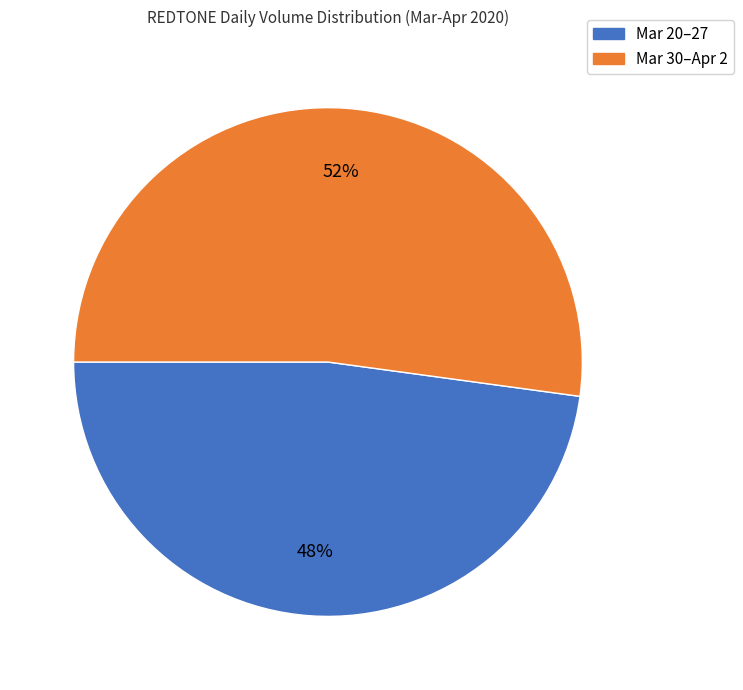

How many segments does this pie chart have?

2